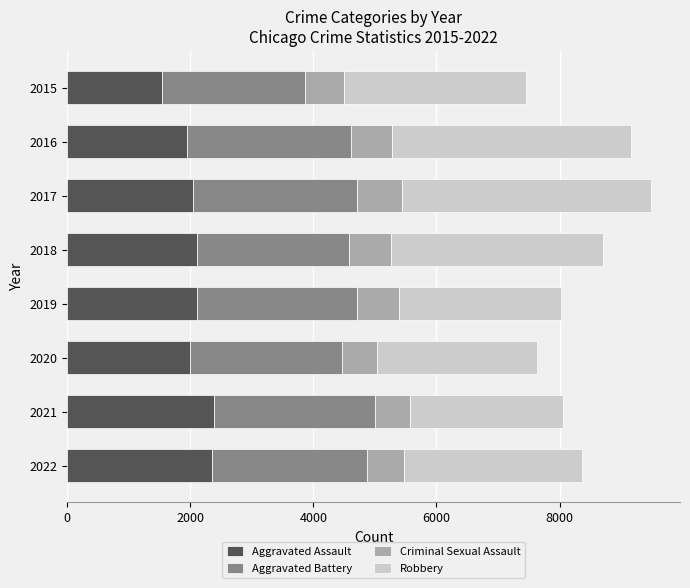

How many distinct data groups are displayed?

4